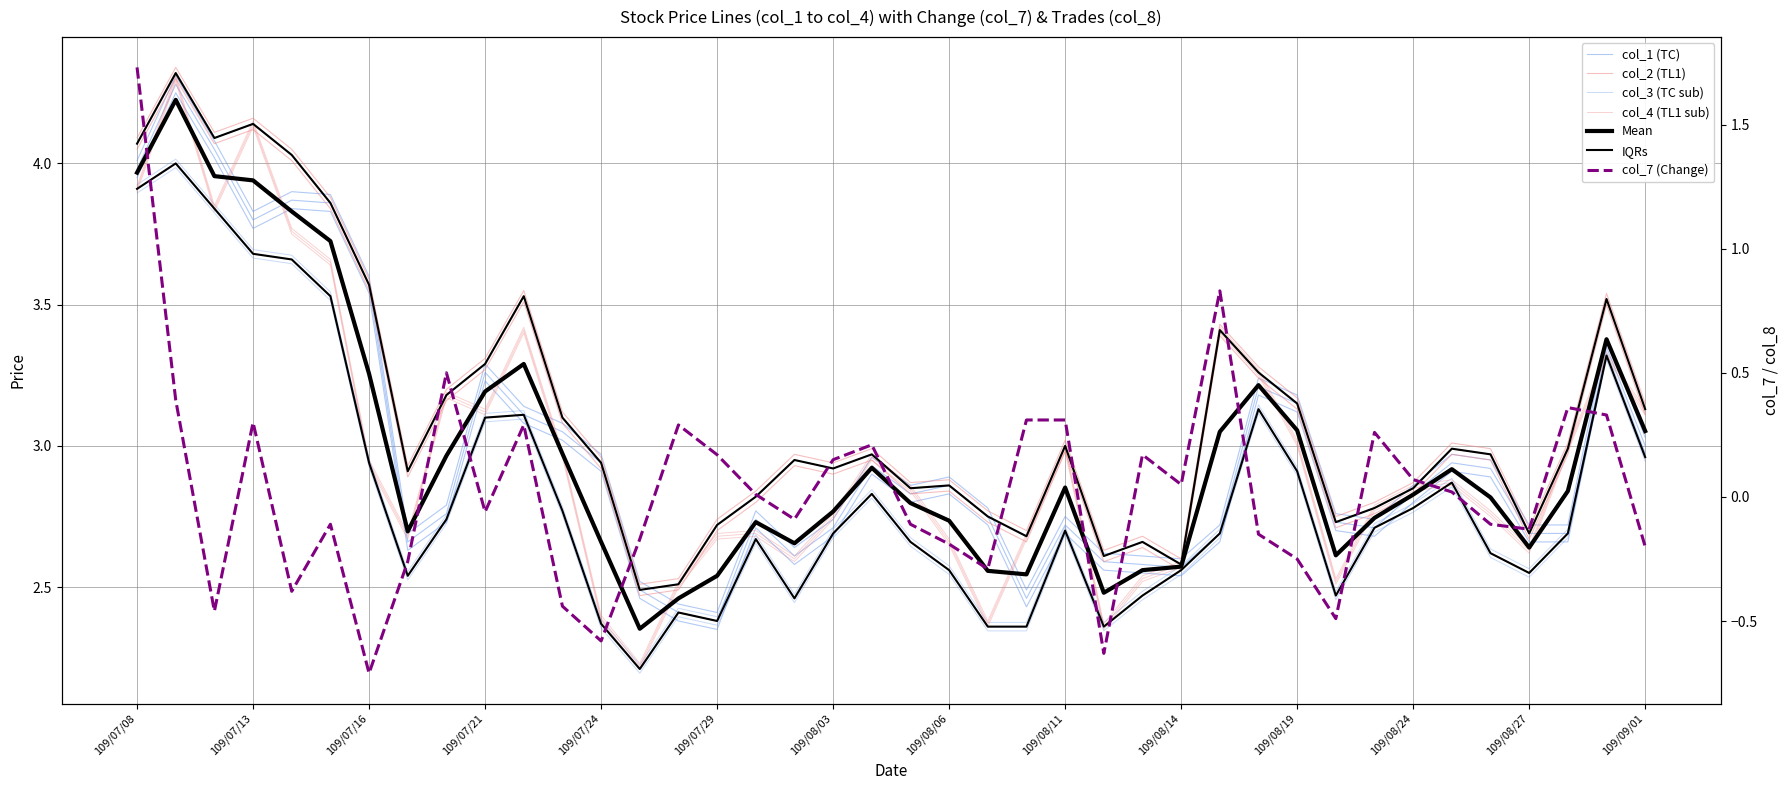

True or false: col_7 and col_4 cross at least once.

False